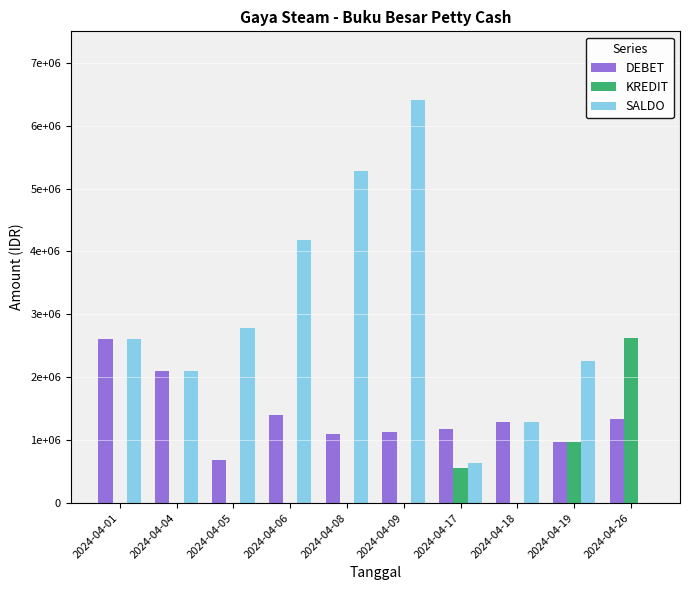

True or false: SALDO has a value of 968511 at 2024-04-04.

False